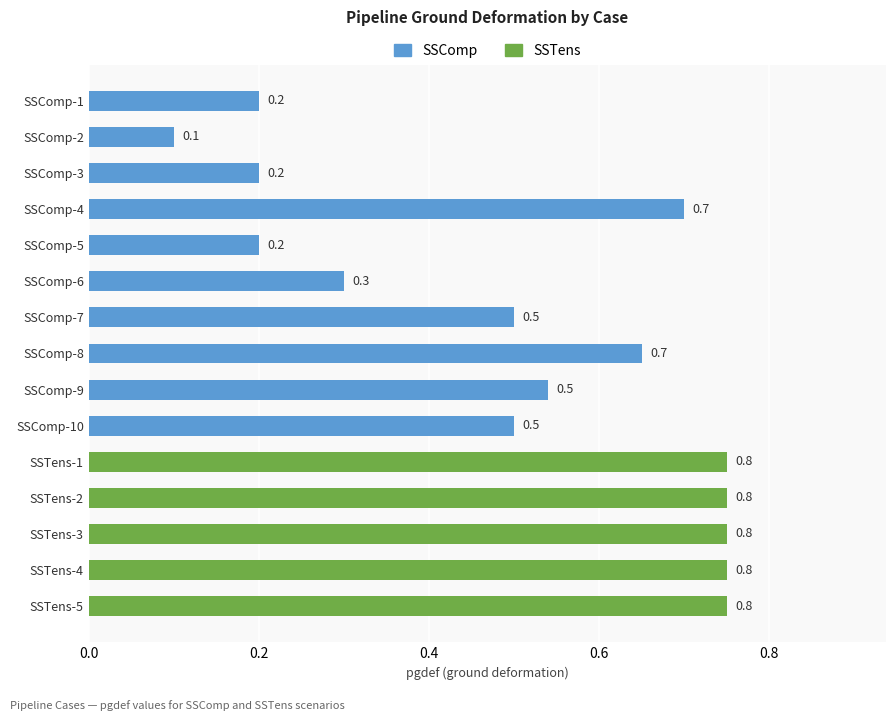

Does the chart contain stacked bars?

No